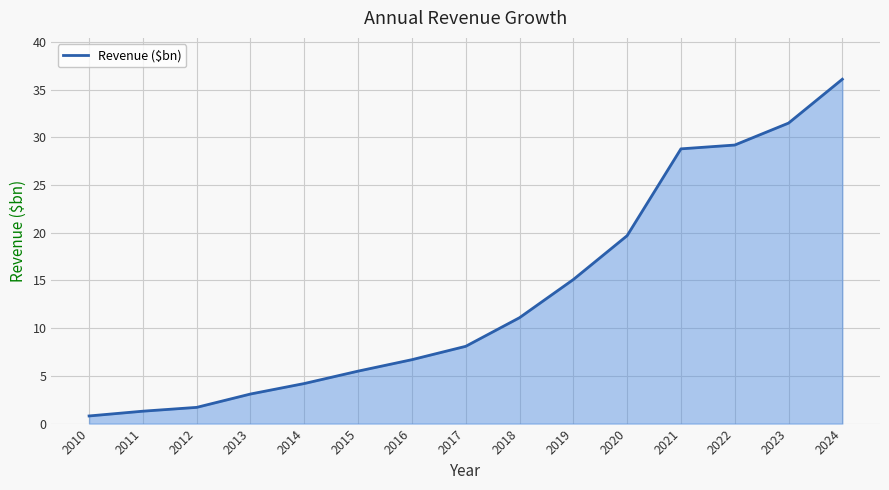

The value at 2017 is 8.1. True or false?

True